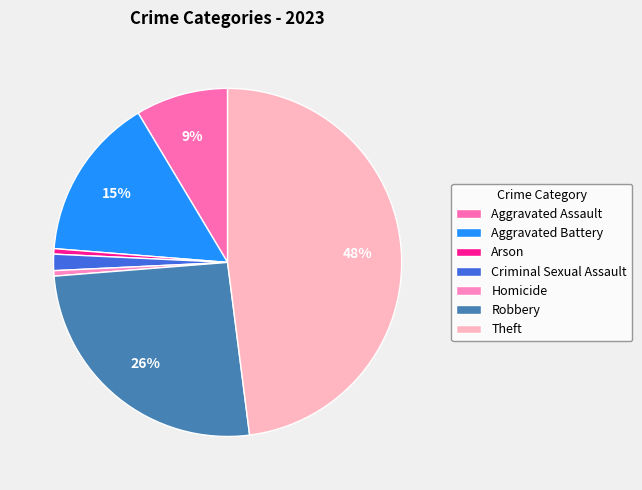

How many segments does this pie chart have?

7